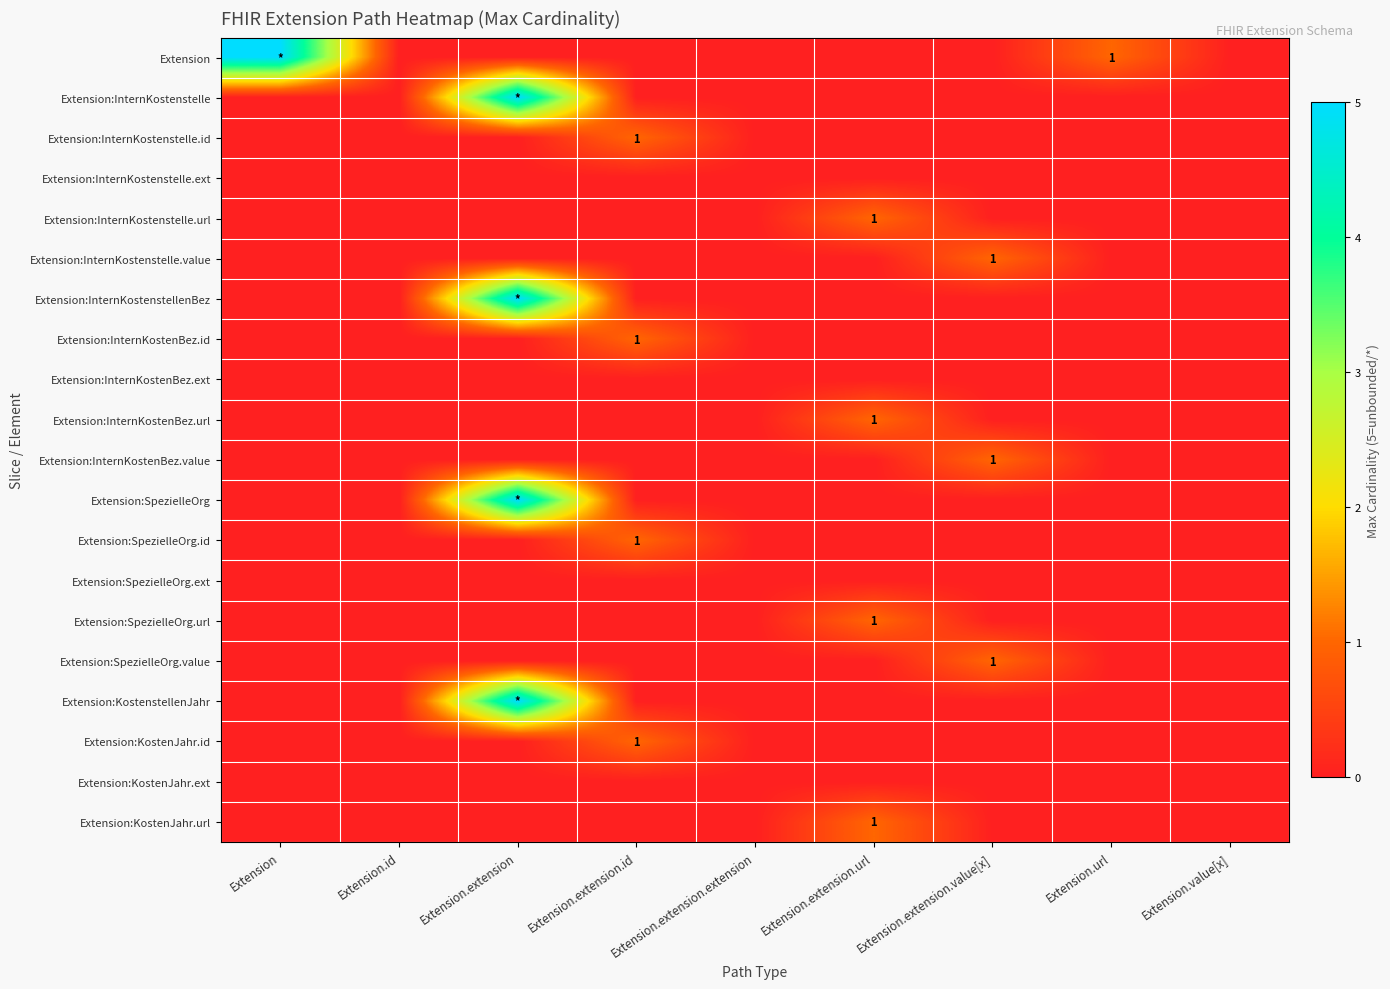

Rank the series by their maximum value, from highest to lowest.

Extension, Extension:InternKostenstelle, Extension:InternKostenstellenBez, Extension:SpezielleOrg, Extension:KostenstellenJahr, Extension:InternKostenstelle.id, Extension:InternKostenstelle.url, Extension:InternKostenstelle.value, Extension:InternKostenBez.id, Extension:InternKostenBez.url, Extension:InternKostenBez.value, Extension:SpezielleOrg.id, Extension:SpezielleOrg.url, Extension:SpezielleOrg.value, Extension:KostenJahr.id, Extension:KostenJahr.url, Extension:InternKostenstelle.ext, Extension:InternKostenBez.ext, Extension:SpezielleOrg.ext, Extension:KostenJahr.ext